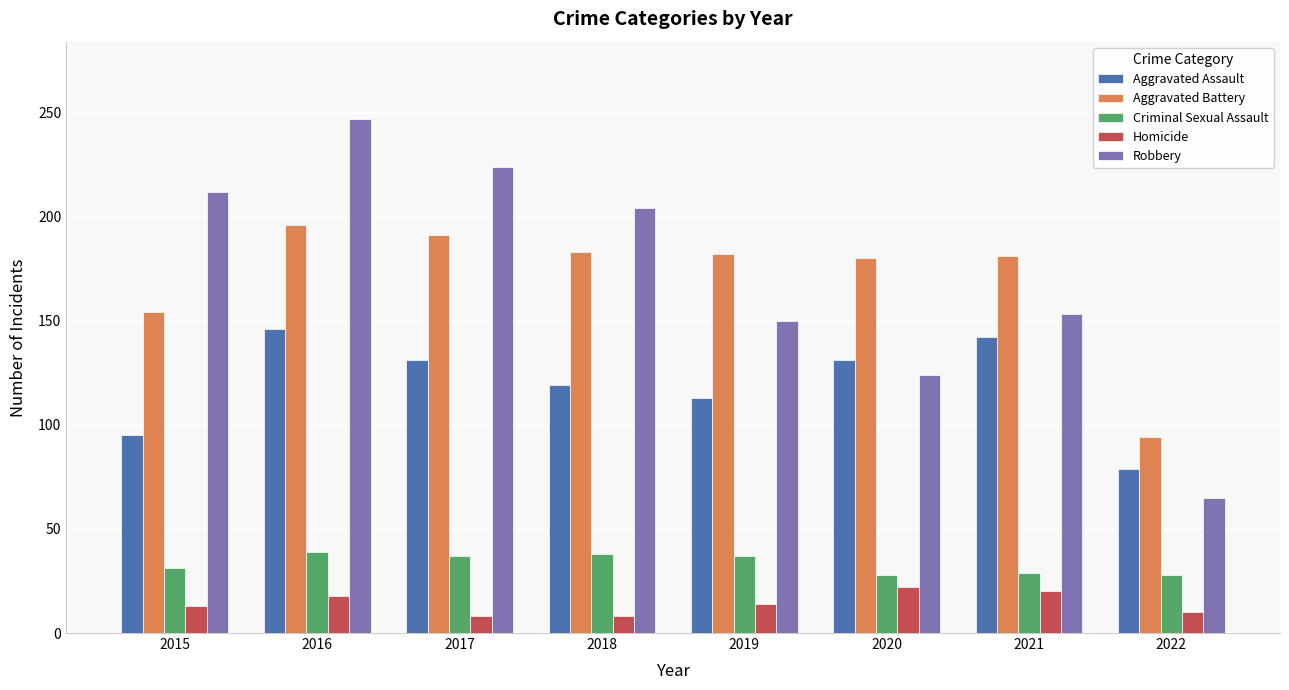

What is the value of the Aggravated Assault bar at the 2nd from the left?

146